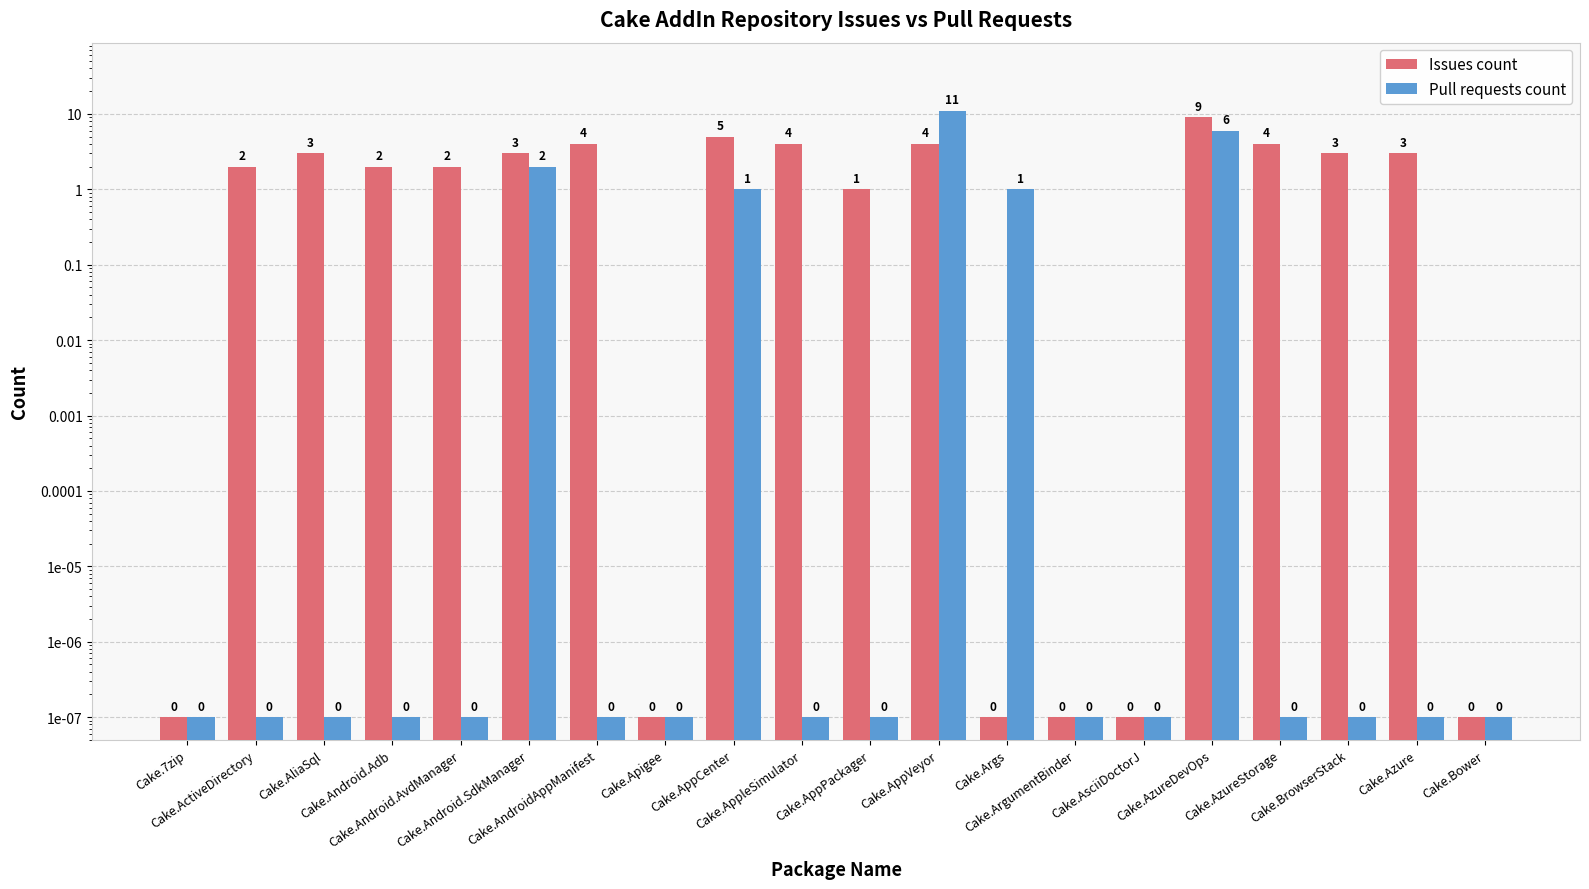

What is the average value of the Issues count series?

2.5